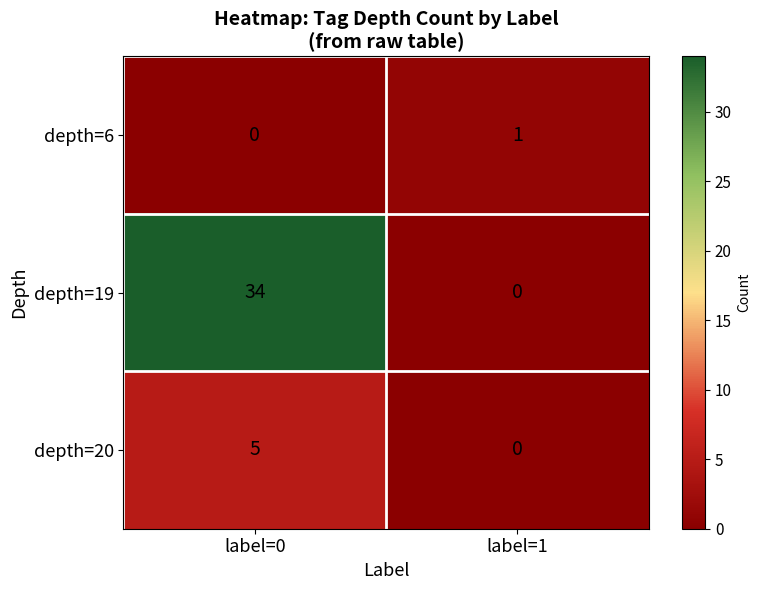

Reading right to left, transcribe all the data shown in this chart.

depth=6: label=1=1	label=0=0
depth=19: label=1=0	label=0=34
depth=20: label=1=0	label=0=5